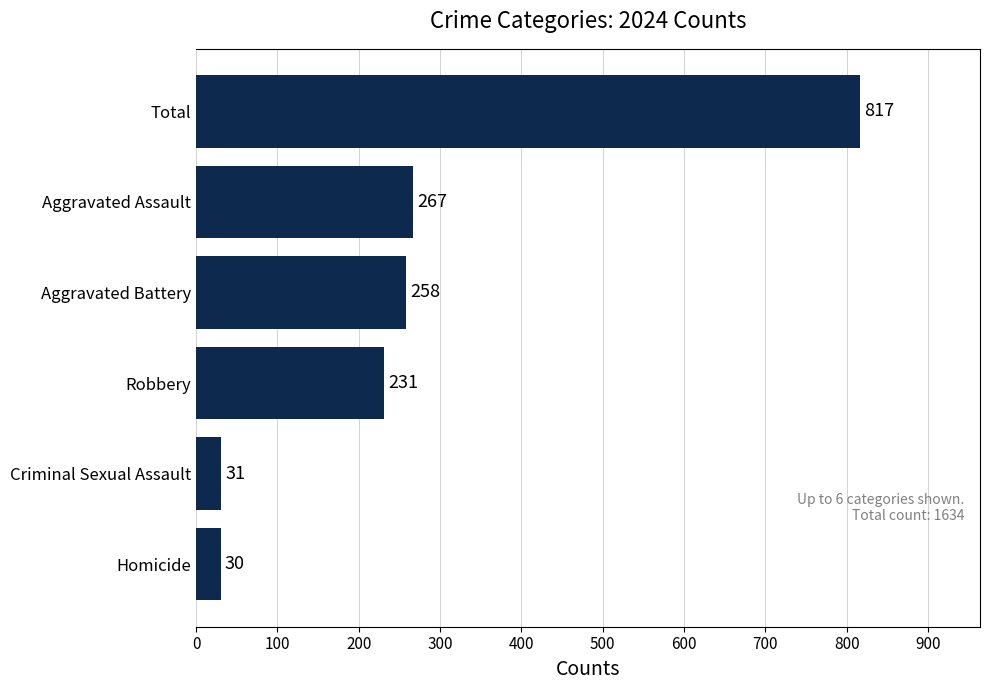

Reading top to bottom, what are all the values shown in this chart?

Total=817	Aggravated Assault=267	Aggravated Battery=258	Robbery=231	Criminal Sexual Assault=31	Homicide=30